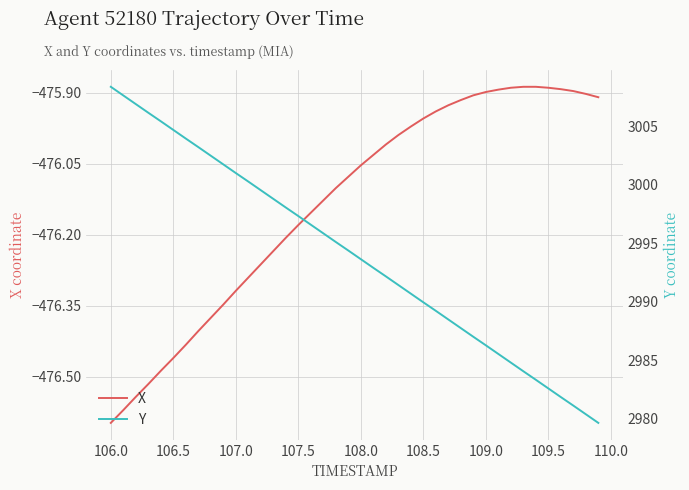

What is the sum of all X values?

-19045.3